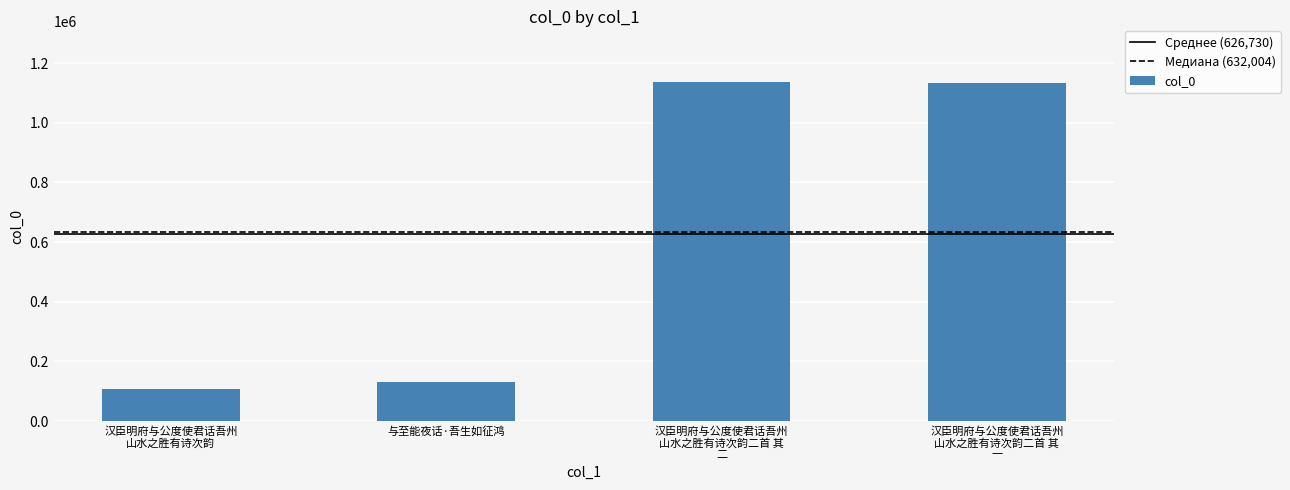

How many bars are there in total?

4